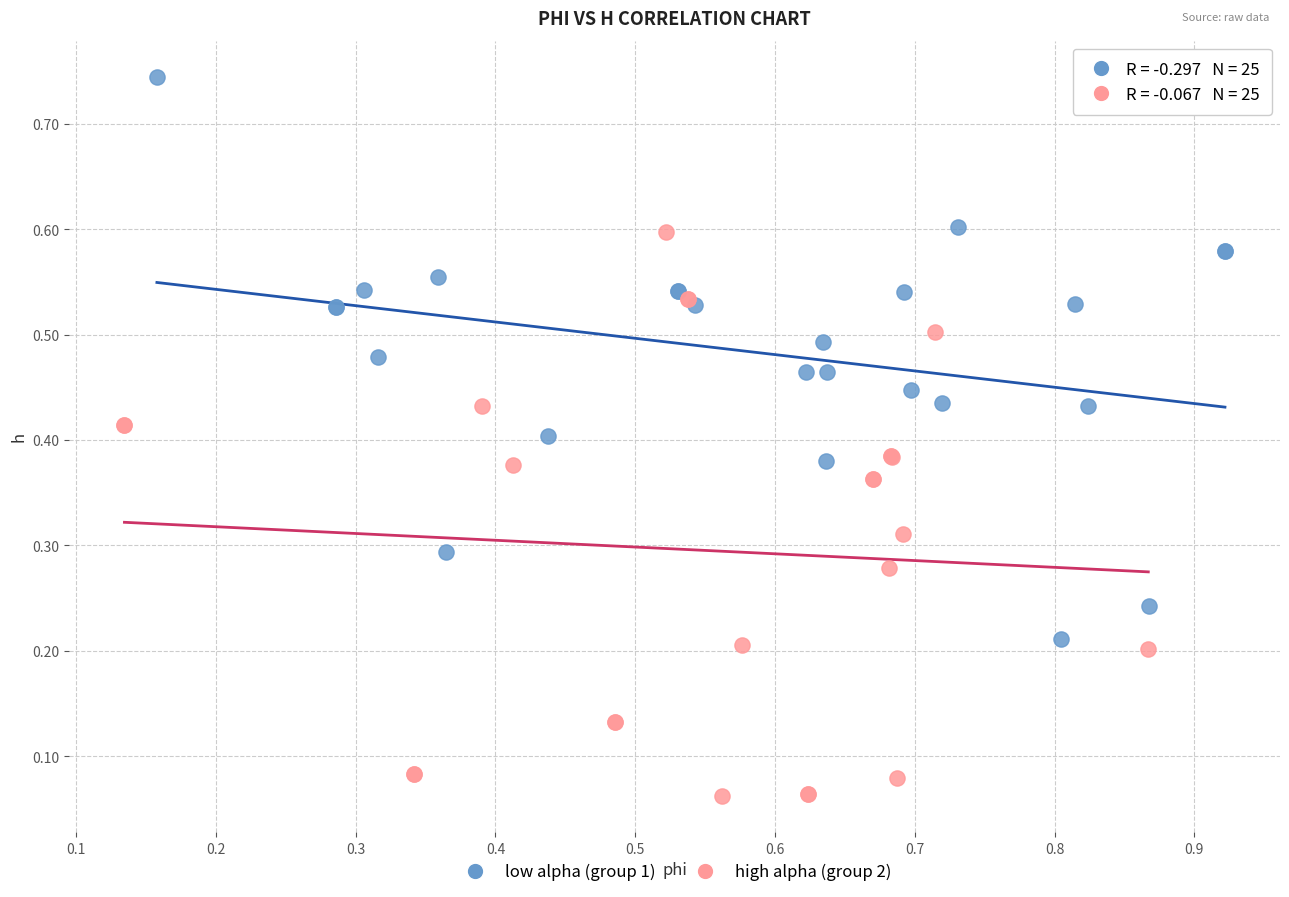

Which series reaches the minimum Y coordinate?

high alpha (group 2)